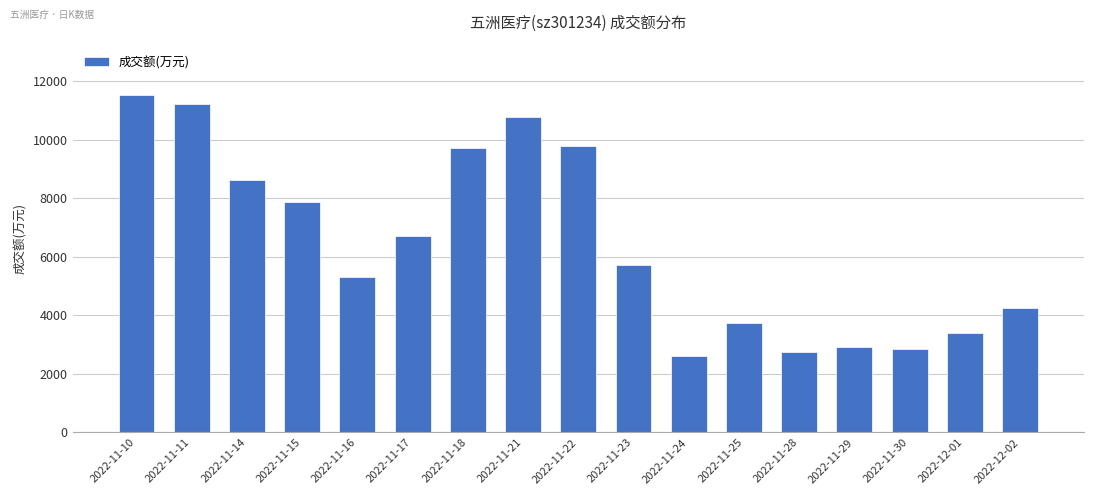

What is the difference between the maximum and second lowest values?

8772